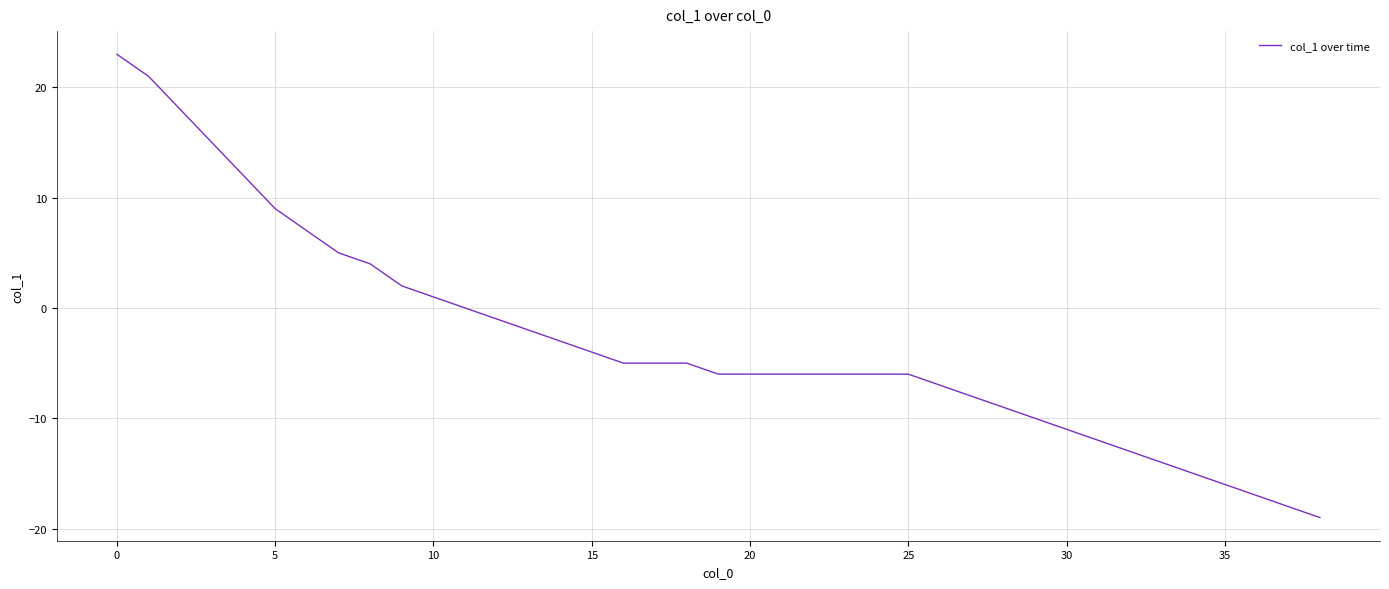

What is the maximum value shown in the chart?

23